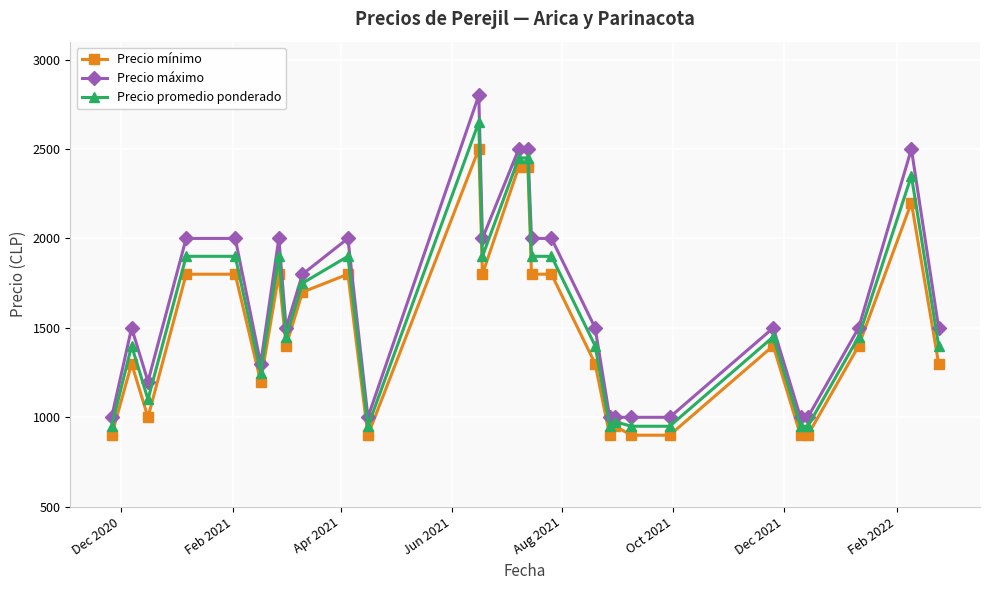

Which series has the largest total across all categories?

Precio máximo